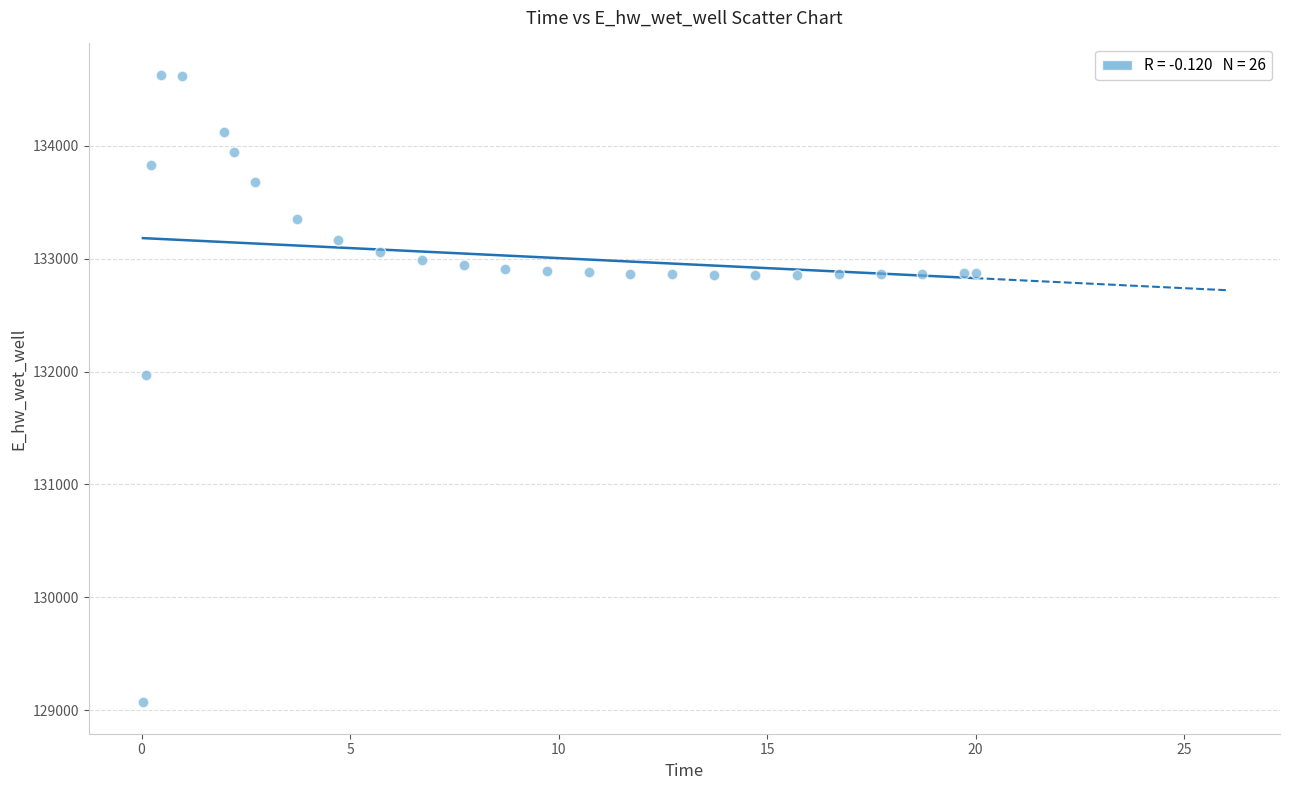

What Y value in the scatter plot is closest to 131849?

131970.2